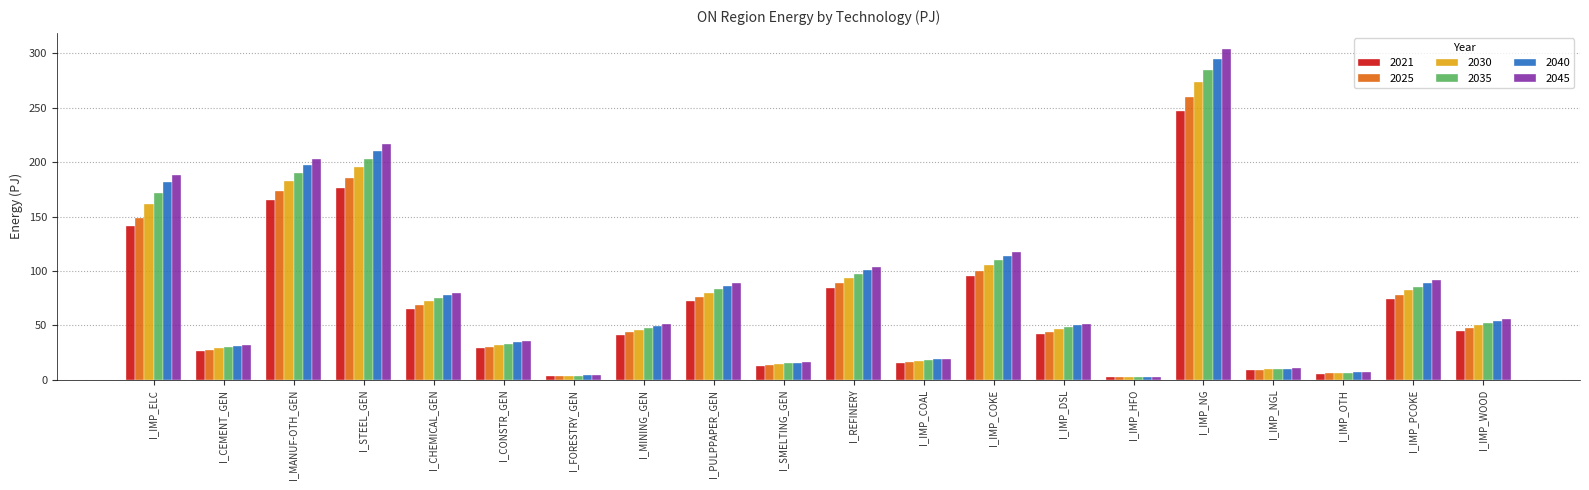

What position from the right is I_PULPPAPER_GEN?

12